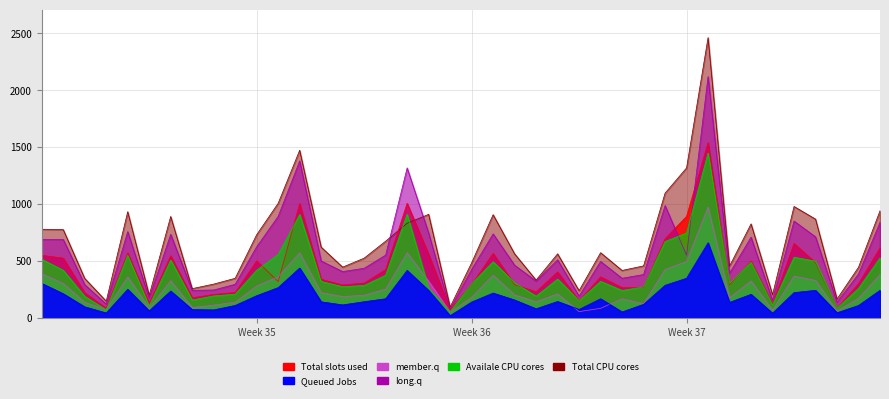

In Total CPU cores, how many points are higher than both neighbors (excluding endpoints)?

10